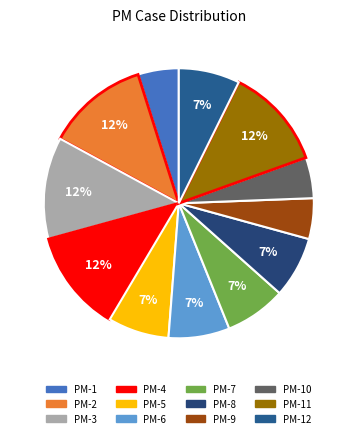

Count the number of slices in the pie.

12